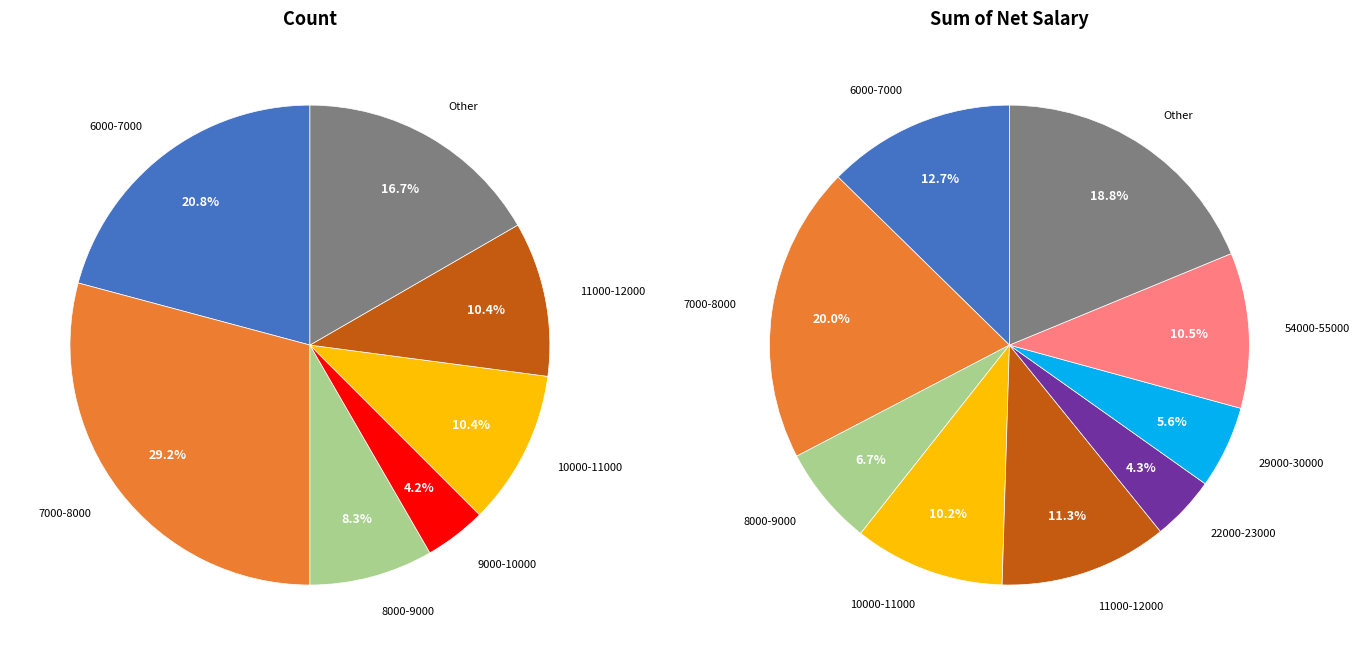

Rank the series by their maximum value, from lowest to highest.

Count, Sum of Net Salary